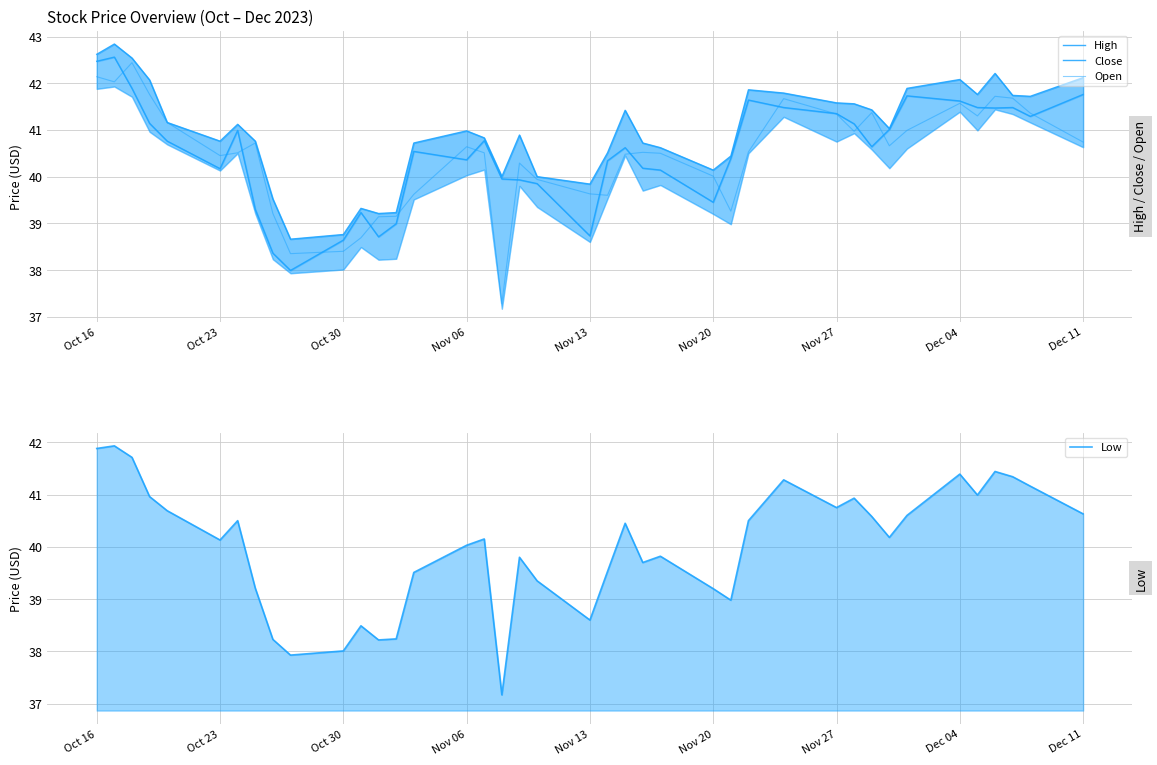

Reading left to right, what are all the values shown in this chart?

High: 42.6	42.8	42.5	42.1	41.2	40.8	41.1	40.8	39.5	38.7	38.8	39.3	39.2	39.2	40.7	41.0	40.8	40.0	40.9	40.0	39.8	40.5	41.4	40.7	40.6	40.1	40.4	41.9	41.8	41.6	41.6	41.4	41.0	41.9	42.1	41.8	42.2	41.7	41.7	42.1
Close: 42.5	42.6	41.9	41.1	40.8	40.2	41.0	39.3	38.4	38.0	38.6	39.2	38.7	39.0	40.5	40.4	40.8	40.0	39.9	39.8	38.7	40.3	40.6	40.2	40.1	39.5	40.4	41.6	41.5	41.3	41.1	40.6	41.0	41.7	41.6	41.5	41.5	41.5	41.3	41.8
Open: 42.1	42.0	42.4	41.8	41.2	40.5	40.5	40.7	39.2	38.3	38.4	38.7	39.1	39.2	39.6	40.6	40.5	37.3	40.3	39.9	39.6	39.6	40.5	40.5	40.5	40.0	39.3	40.5	41.7	41.3	41.0	41.4	40.7	41.0	41.6	41.3	41.7	41.7	41.4	40.7
Low: 41.9	41.9	41.7	41.0	40.7	40.1	40.5	39.2	38.2	37.9	38.0	38.5	38.2	38.2	39.5	40.0	40.2	37.2	39.8	39.3	38.6	39.5	40.5	39.7	39.8	39.2	39.0	40.5	41.3	40.8	40.9	40.6	40.2	40.6	41.4	41.0	41.4	41.3	41.2	40.6